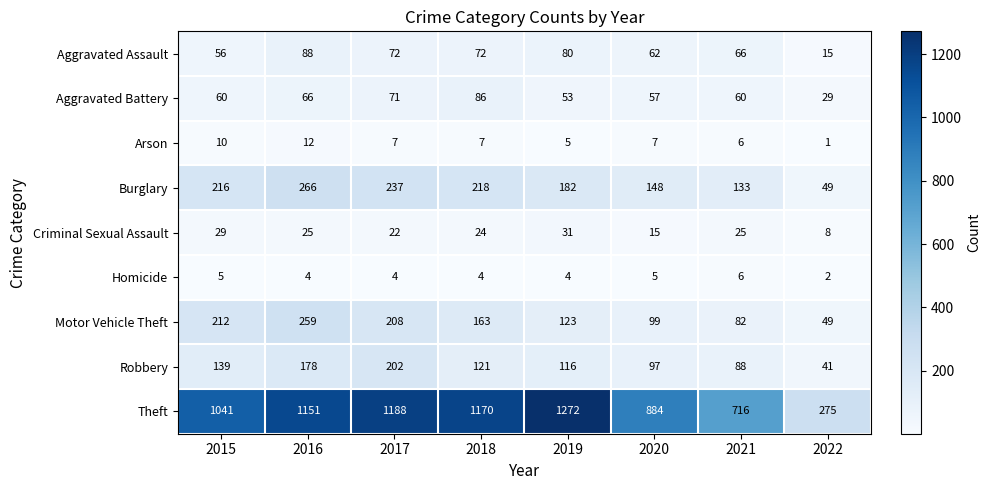

What is the difference between the highest and lowest values at 2020?

879